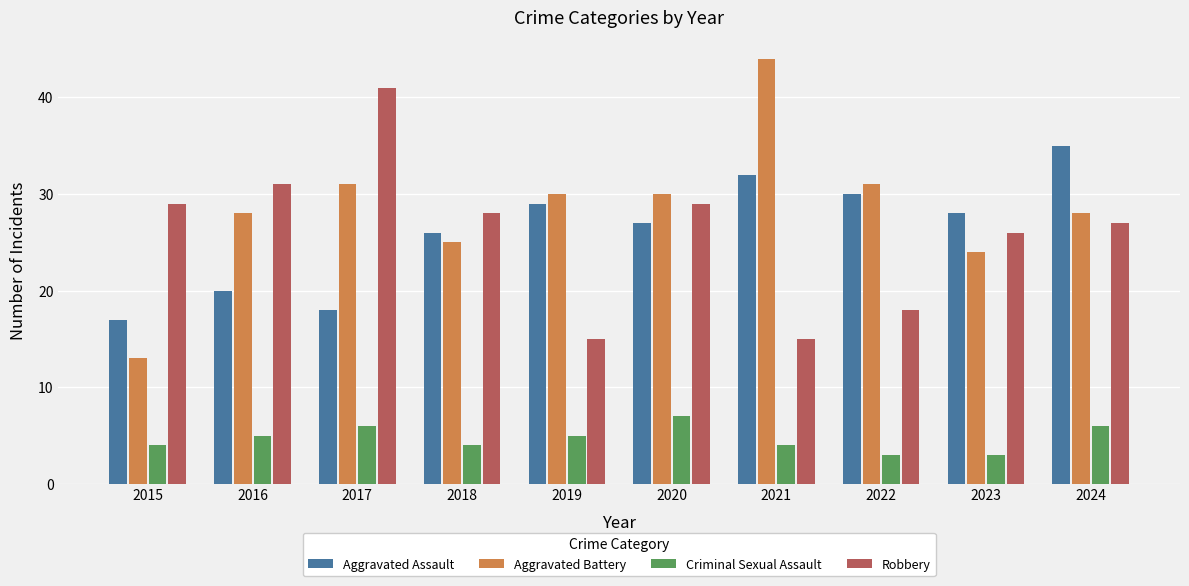

Reading right to left, what are all the values shown in this chart?

Aggravated Assault: 2024=35	2023=28	2022=30	2021=32	2020=27	2019=29	2018=26	2017=18	2016=20	2015=17
Aggravated Battery: 2024=28	2023=24	2022=31	2021=44	2020=30	2019=30	2018=25	2017=31	2016=28	2015=13
Criminal Sexual Assault: 2024=6	2023=3	2022=3	2021=4	2020=7	2019=5	2018=4	2017=6	2016=5	2015=4
Robbery: 2024=27	2023=26	2022=18	2021=15	2020=29	2019=15	2018=28	2017=41	2016=31	2015=29